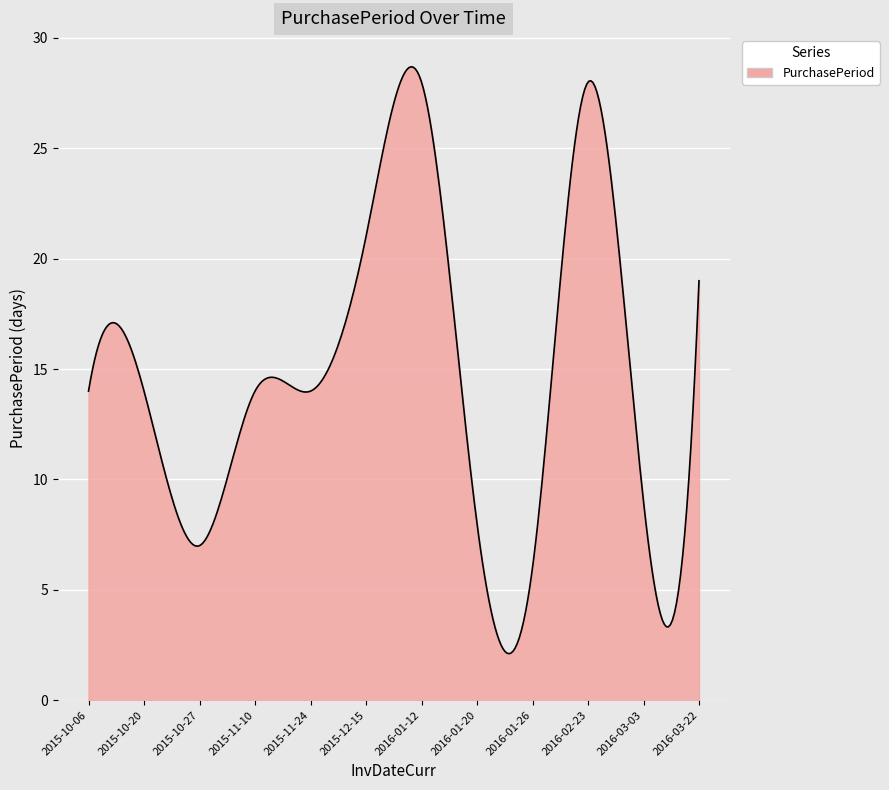

What is the maximum value shown in the chart?

28.7